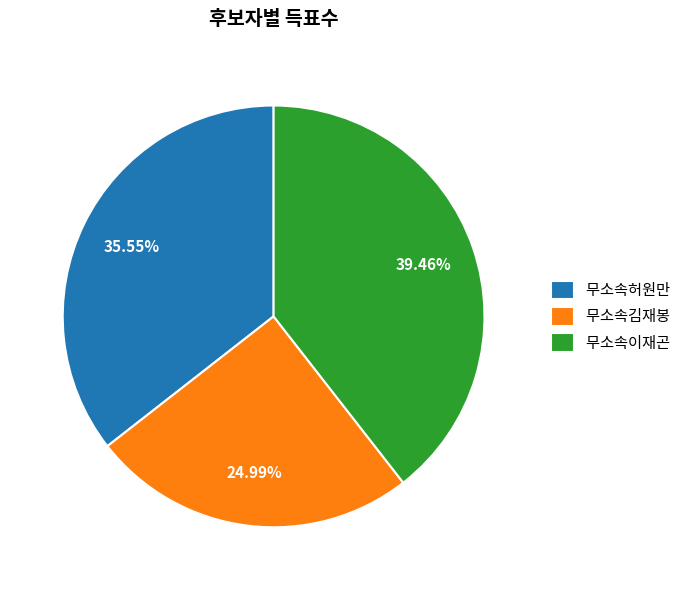

How many segments does this pie chart have?

3